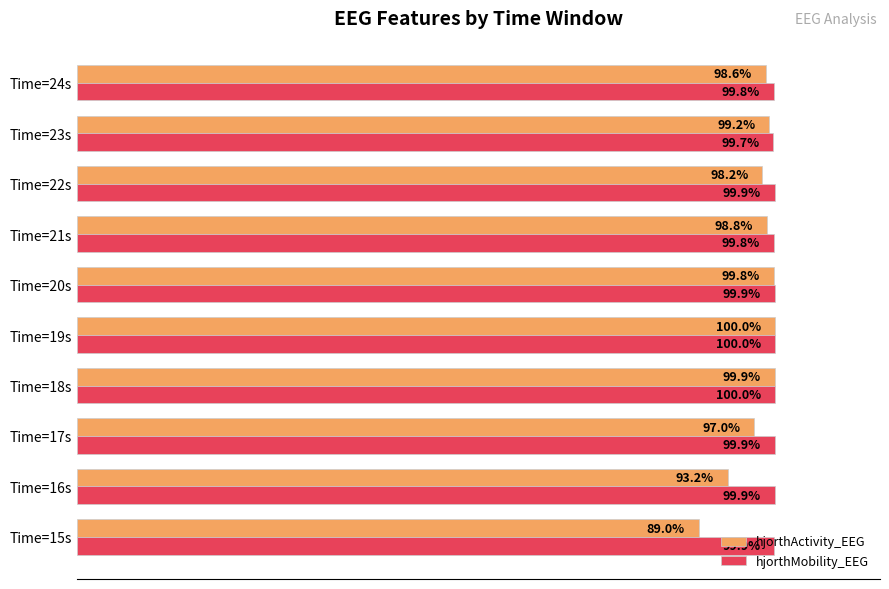

Rank the series by their average value, from lowest to highest.

hjorthActivity_EEG, hjorthMobility_EEG